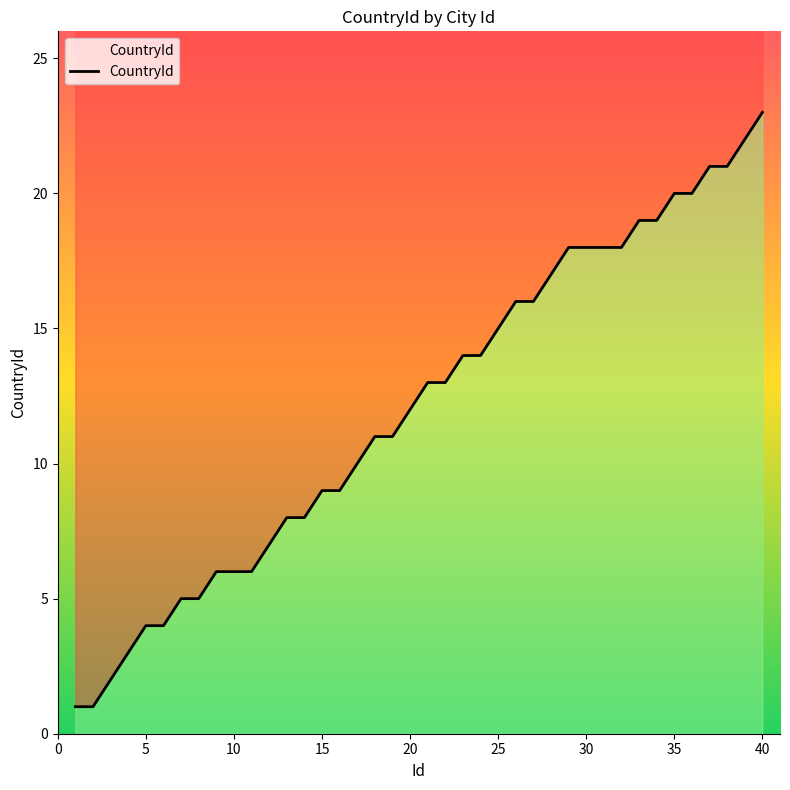

Count the number of data series in this chart.

1